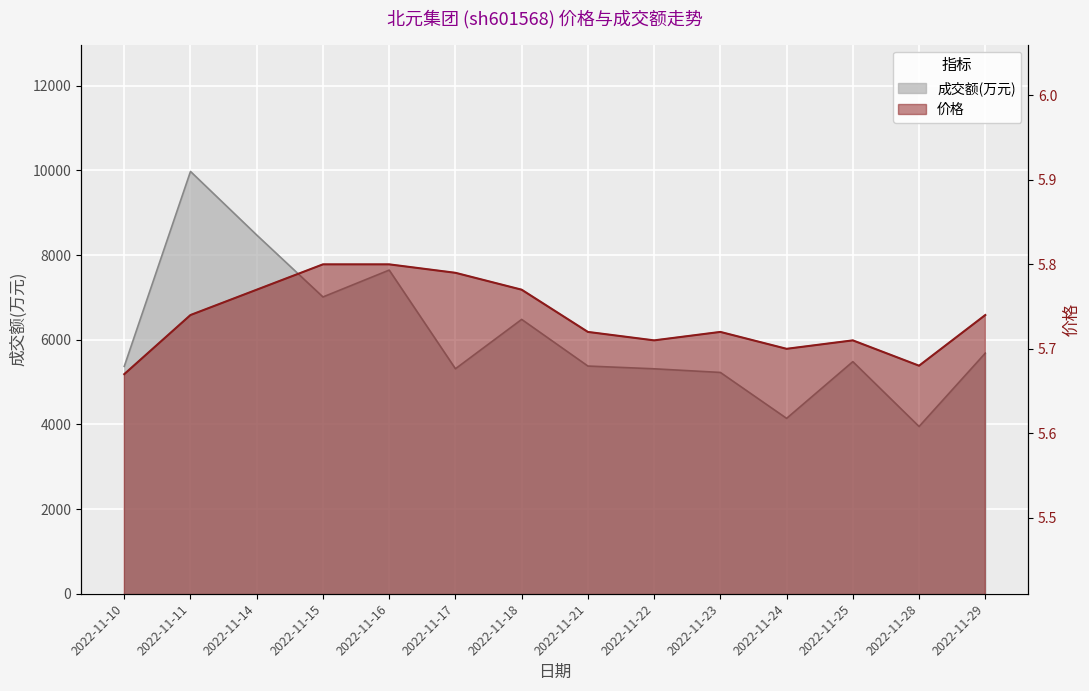

In 价格, how many points are lower than both neighbors (excluding endpoints)?

3